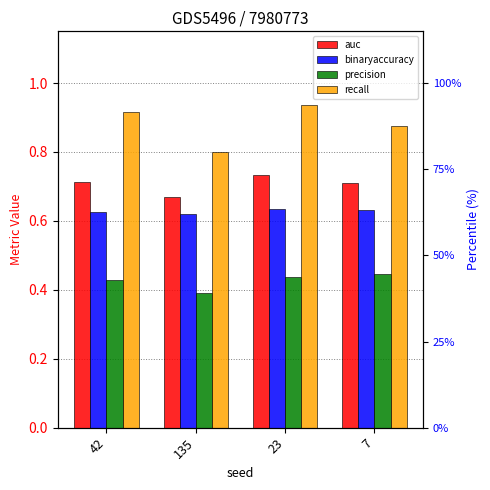

Reading left to right, transcribe all the data shown in this chart.

auc: 42=0.7	135=0.7	23=0.7	7=0.7
binaryaccuracy: 42=0.6	135=0.6	23=0.6	7=0.6
precision: 42=0.4	135=0.4	23=0.4	7=0.4
recall: 42=0.9	135=0.8	23=0.9	7=0.9